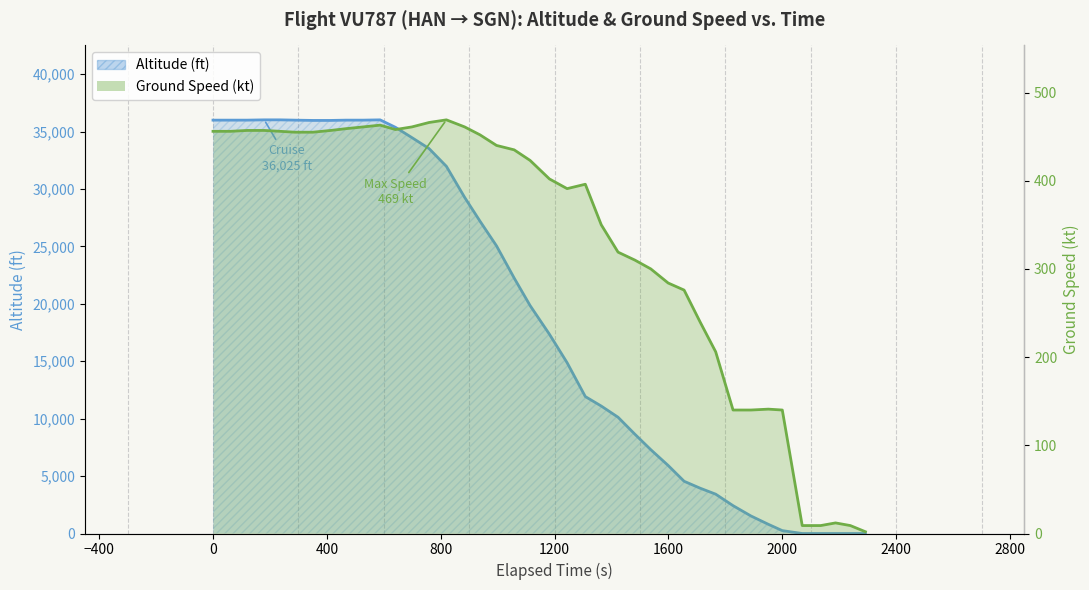

What is the difference between the maximum and minimum values in the Altitude (ft) series?

36025